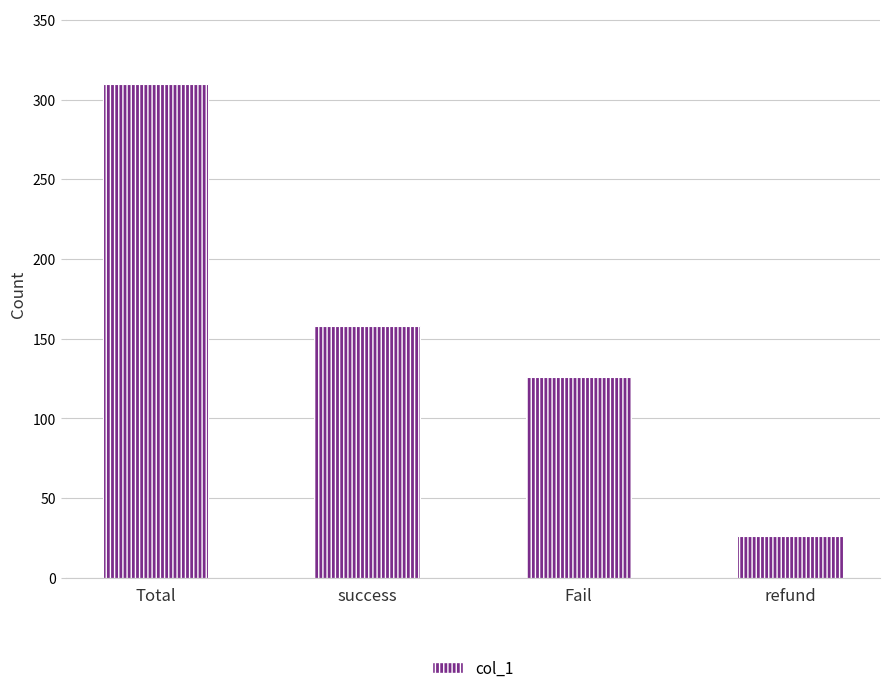

At which label is the value closest to 168?

success